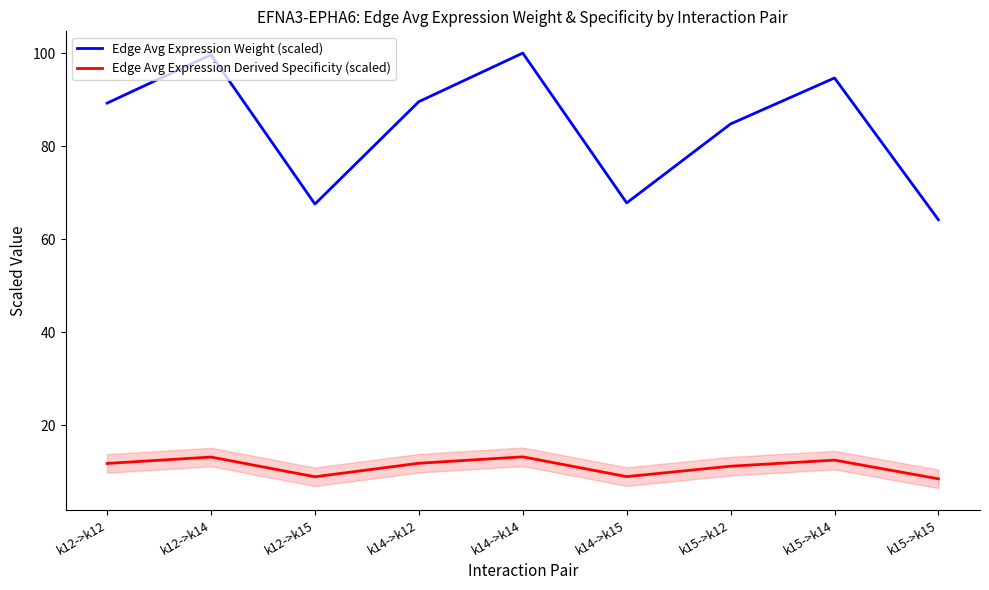

At how many categories does at least one series exceed 48?

9